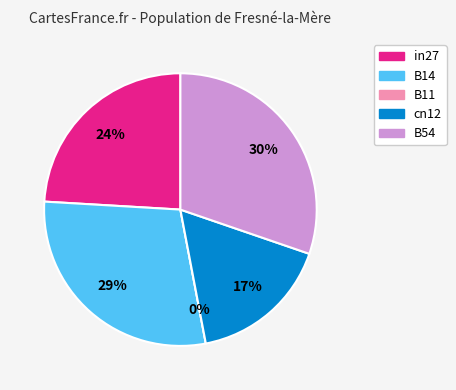

Is the sum of cn12 and B54 greater than half?

No